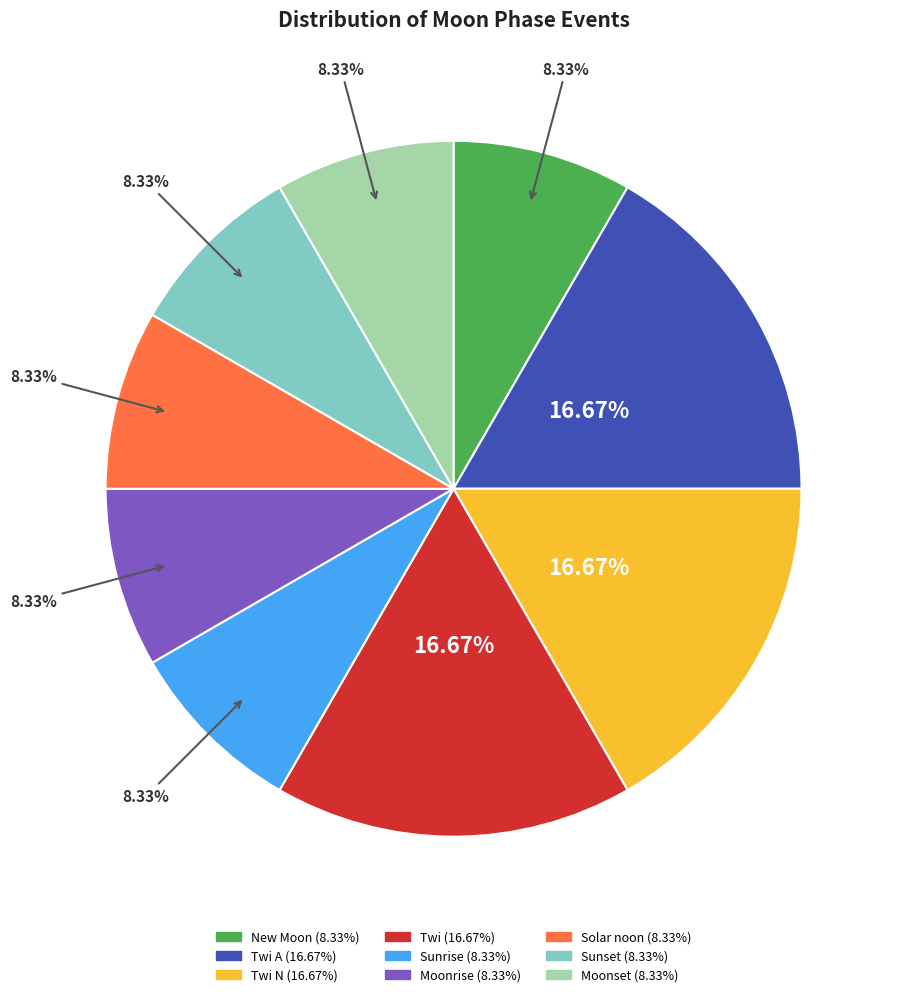

Is there any slice that represents more than half of the pie?

No